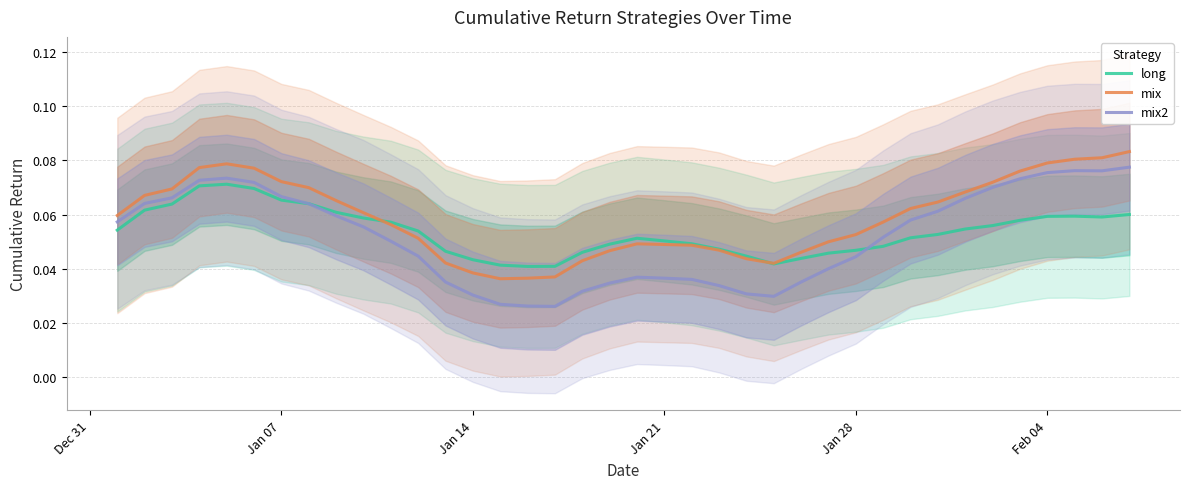

Is the value of mix2 at 20 greater than the value of mix at 33?

No